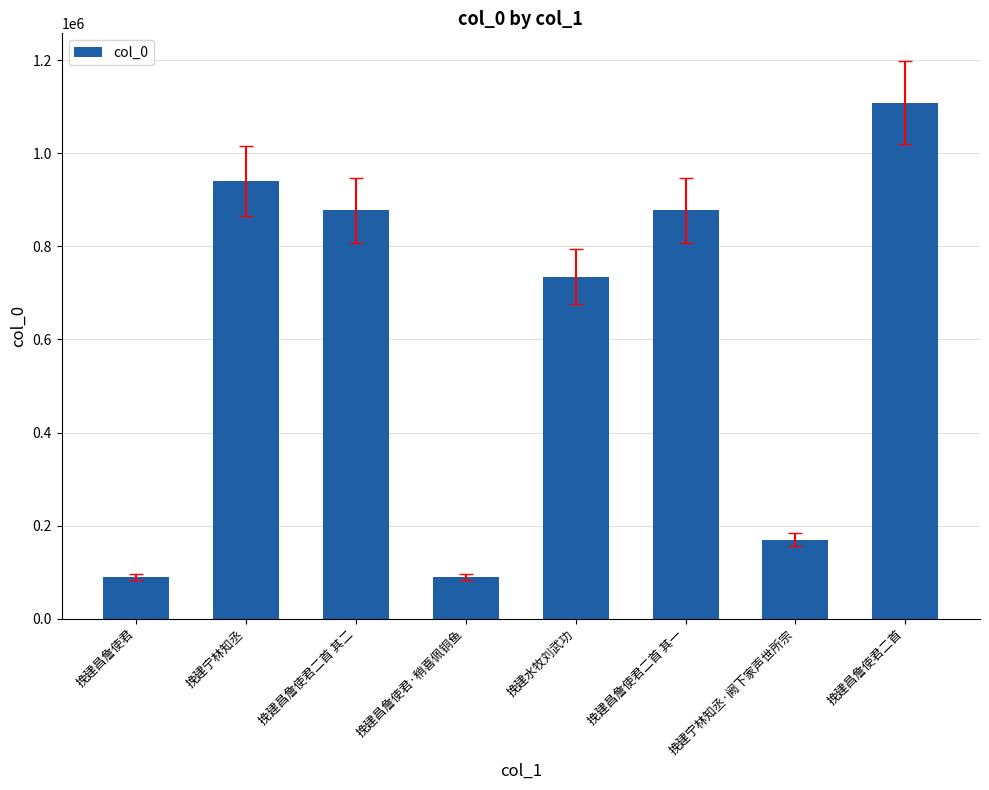

The chart shows a value of 734529 at 挽建水牧刘武功. True or false?

True